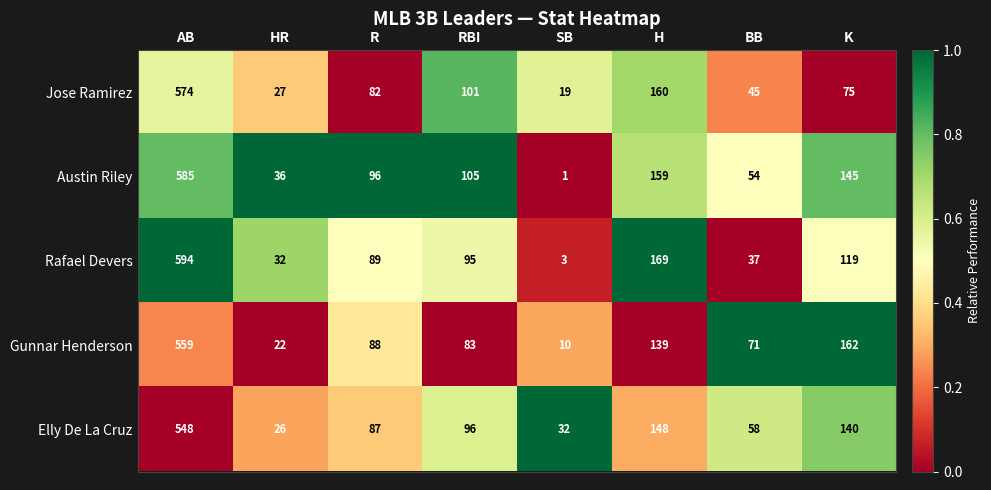

Rank the series at SB from lowest to highest value.

Austin Riley, Rafael Devers, Gunnar Henderson, Jose Ramirez, Elly De La Cruz